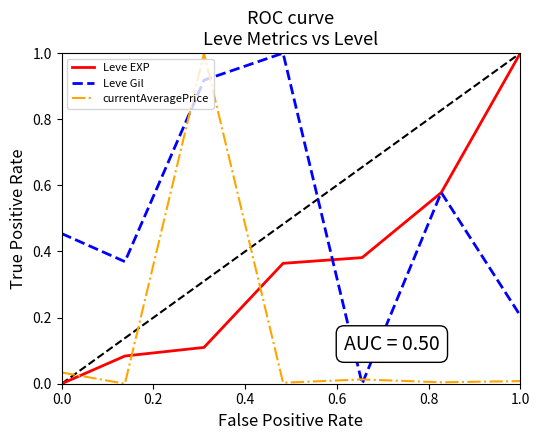

How many times do currentAveragePrice and Leve EXP cross each other?

3